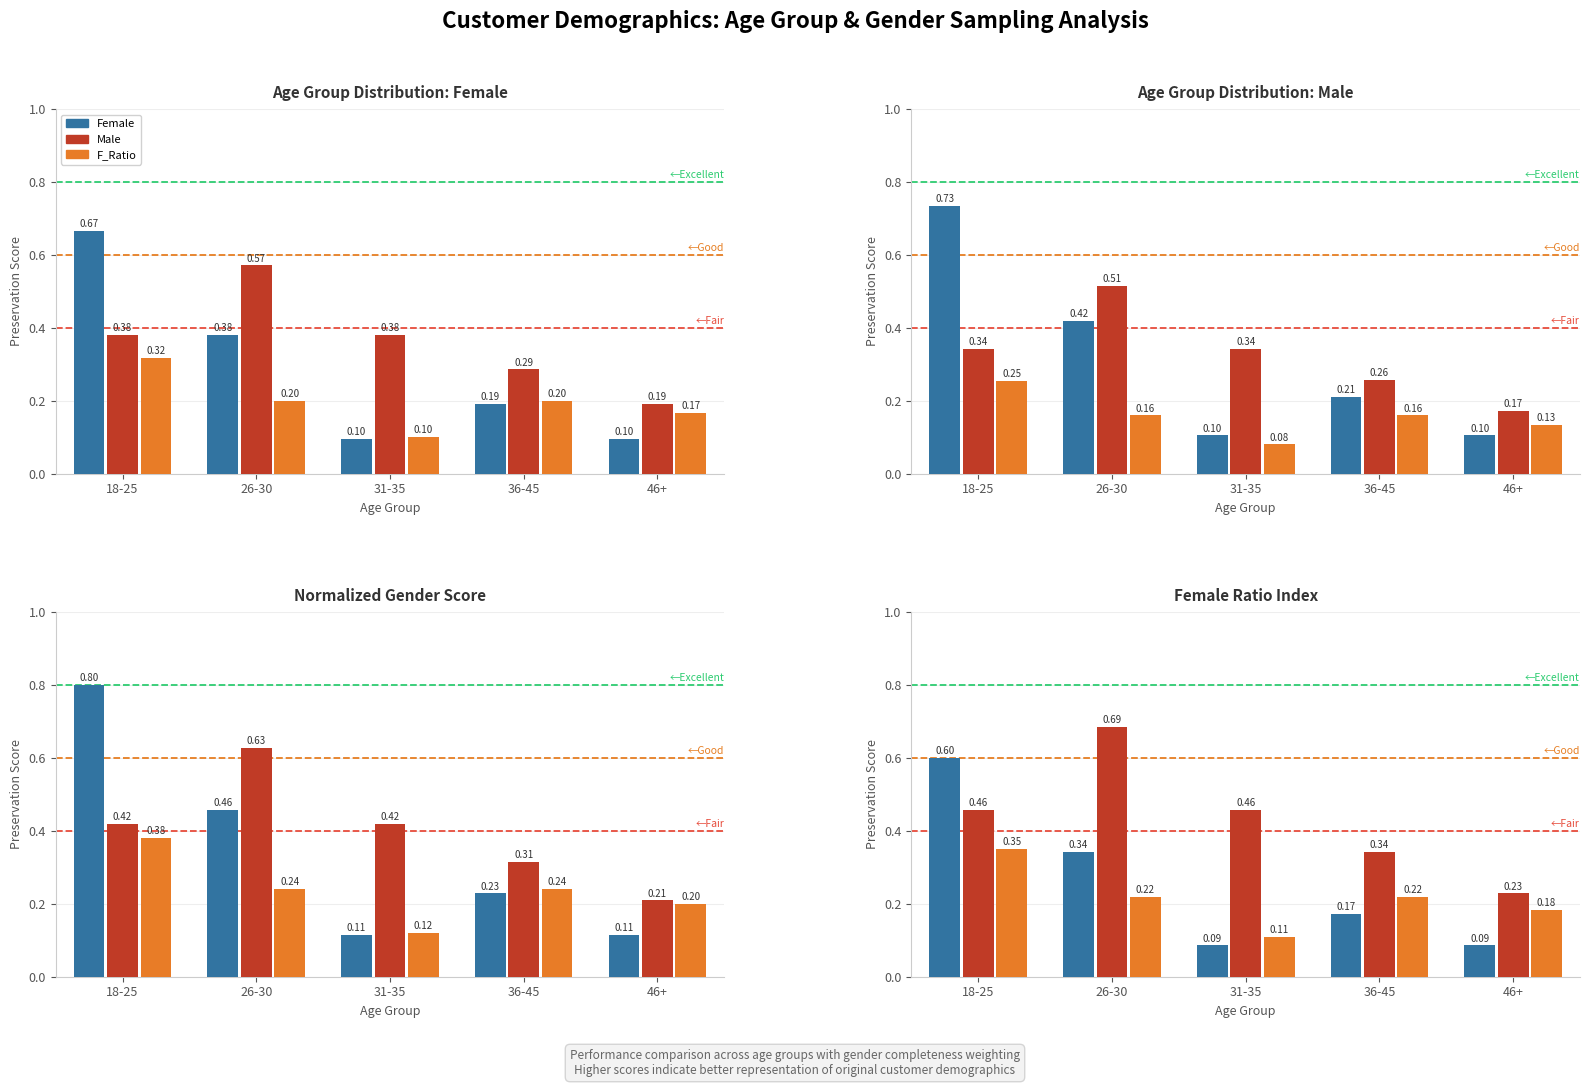

What position from the left is 18-25?

1